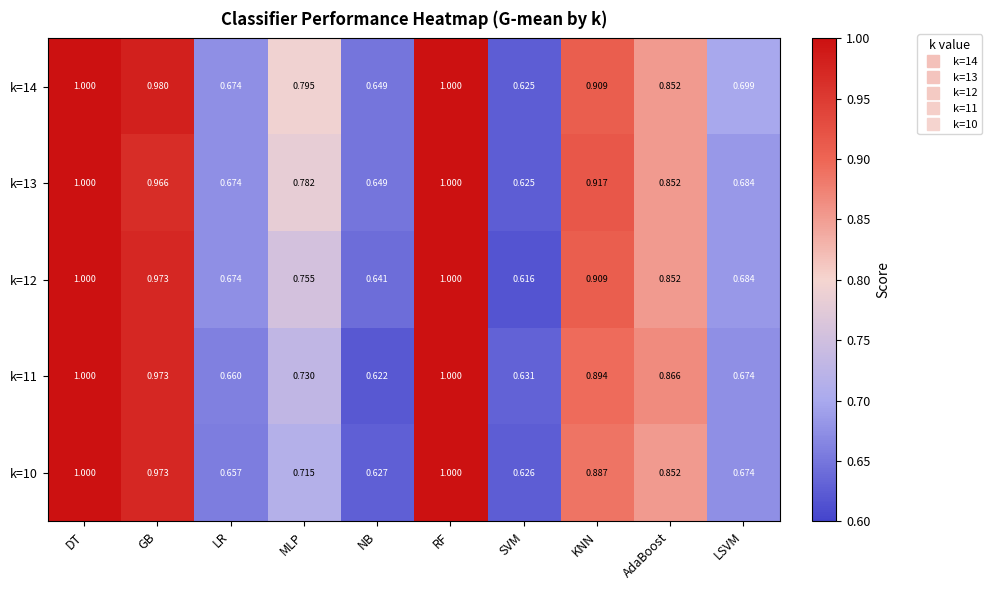

At which label is k=12 closest to 0?

SVM